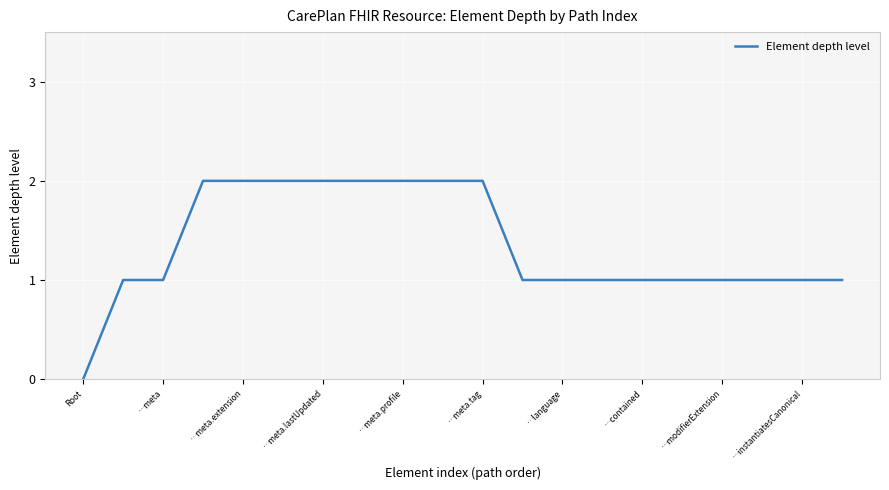

Count the values in the range 1 to 2.

19